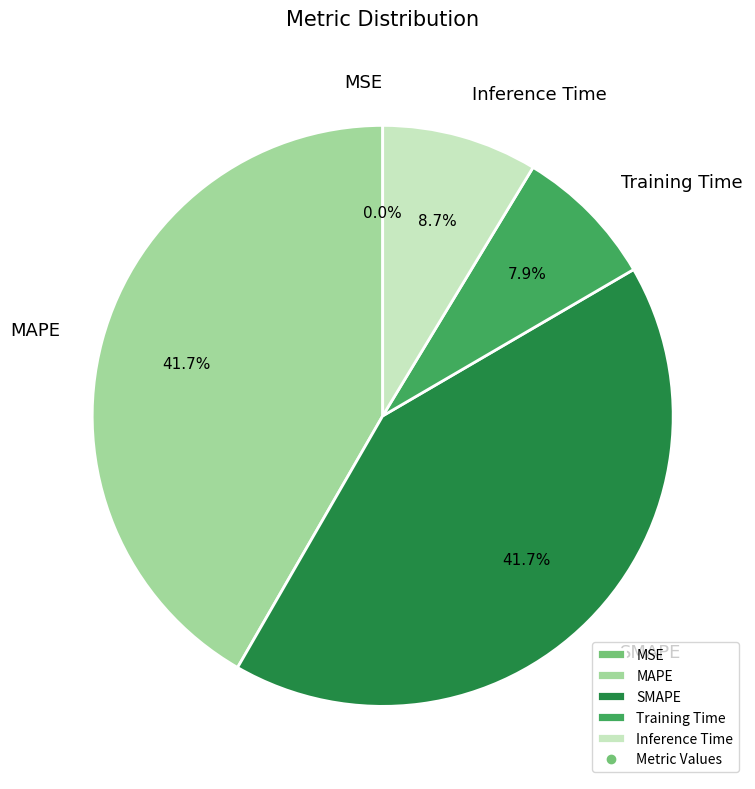

What portion of the pie excludes Training Time?

92.1%